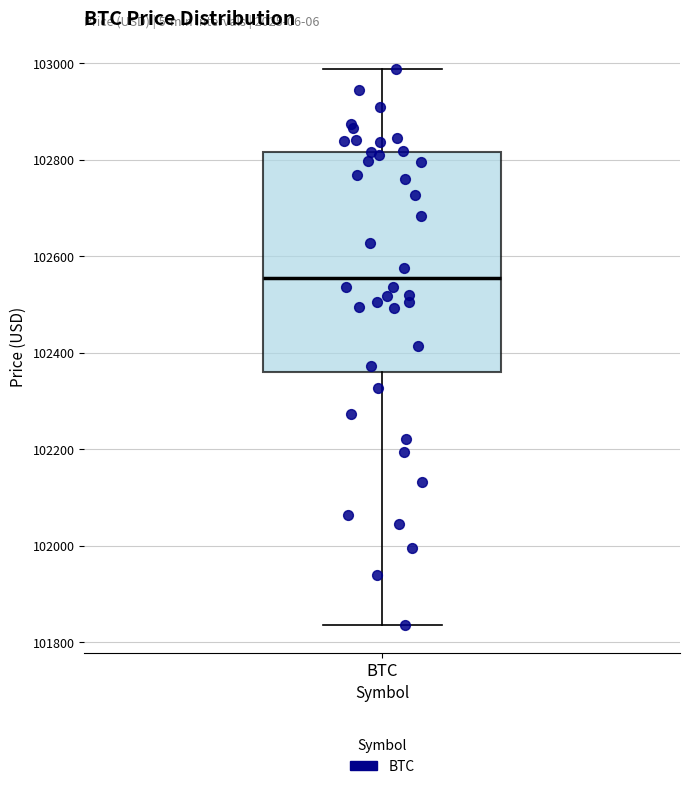

Where does the lower whisker of the box for BTC end on the y-axis? The values are not printed on the chart, so give them approximately, as read against the axis.

101840